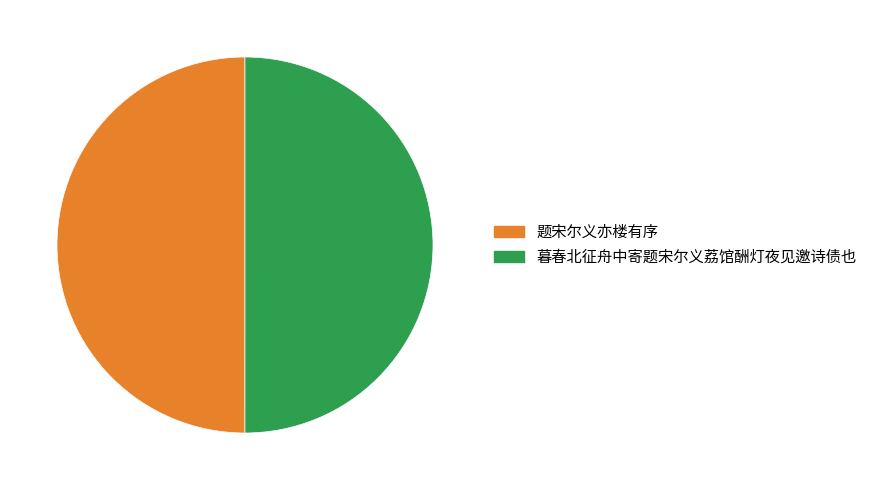

Do 暮春北征舟中寄题宋尔义荔馆酬灯夜见邀诗债也 and 题宋尔义亦楼有序 together represent more than half of the pie?

Yes